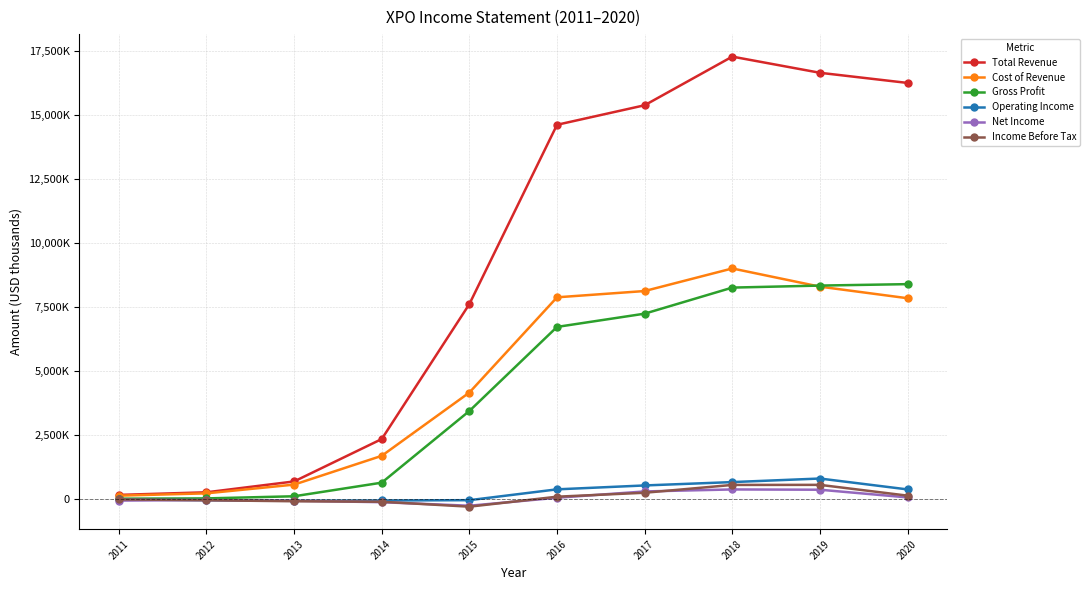

At which category is the sum across all series the highest?

2018